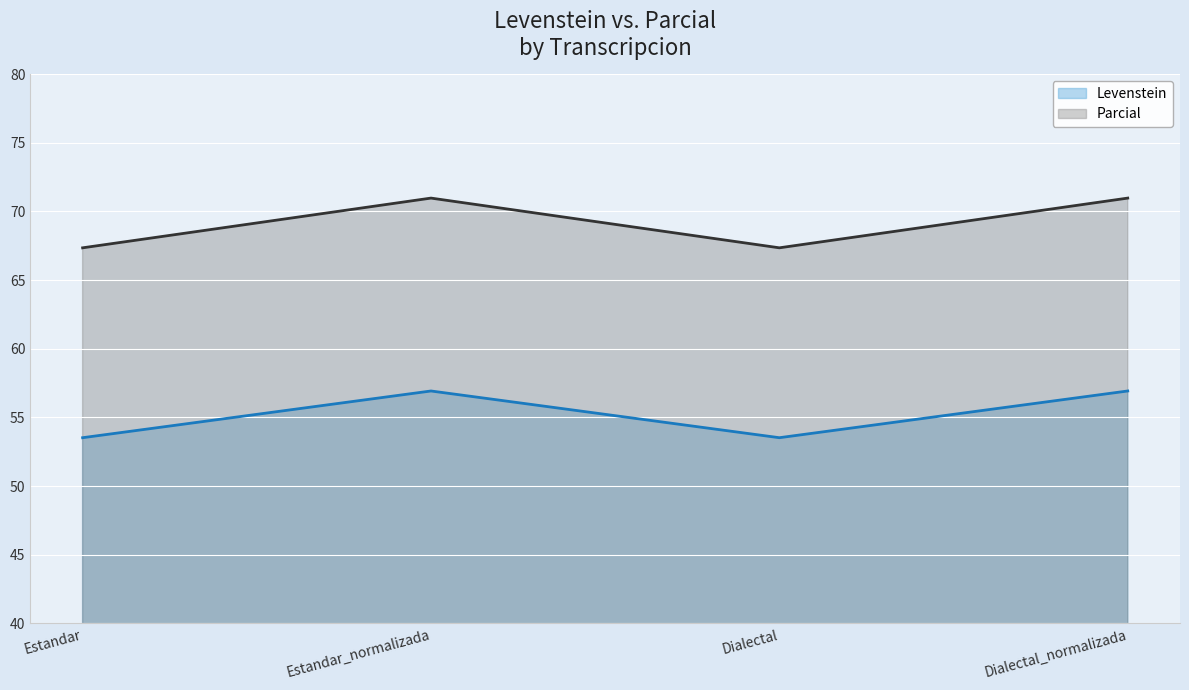

At which category does Parcial reach its first local peak?

Estandar_normalizada